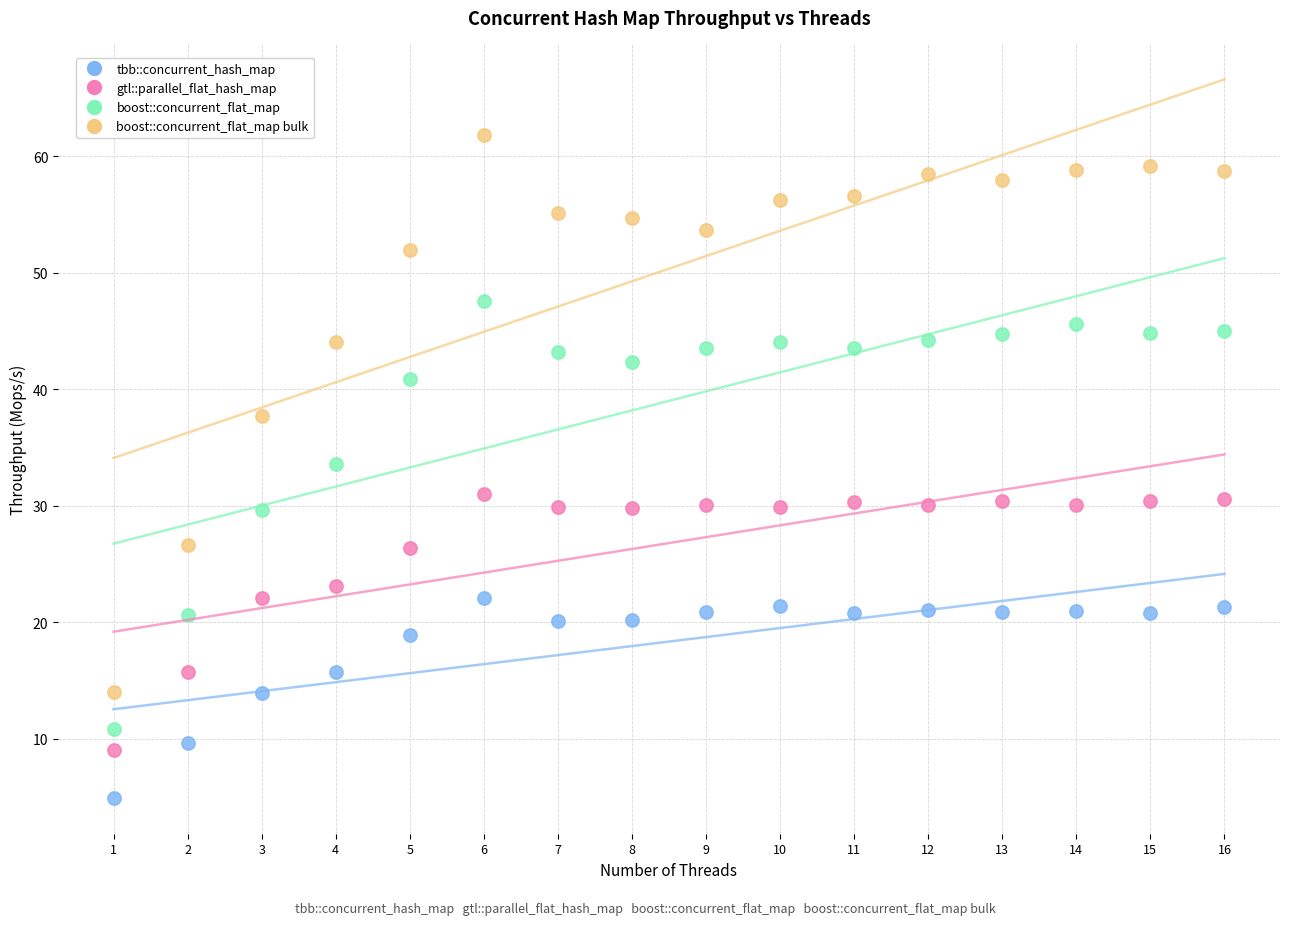

Which series has the widest spread of Y values?

boost::concurrent_flat_map bulk